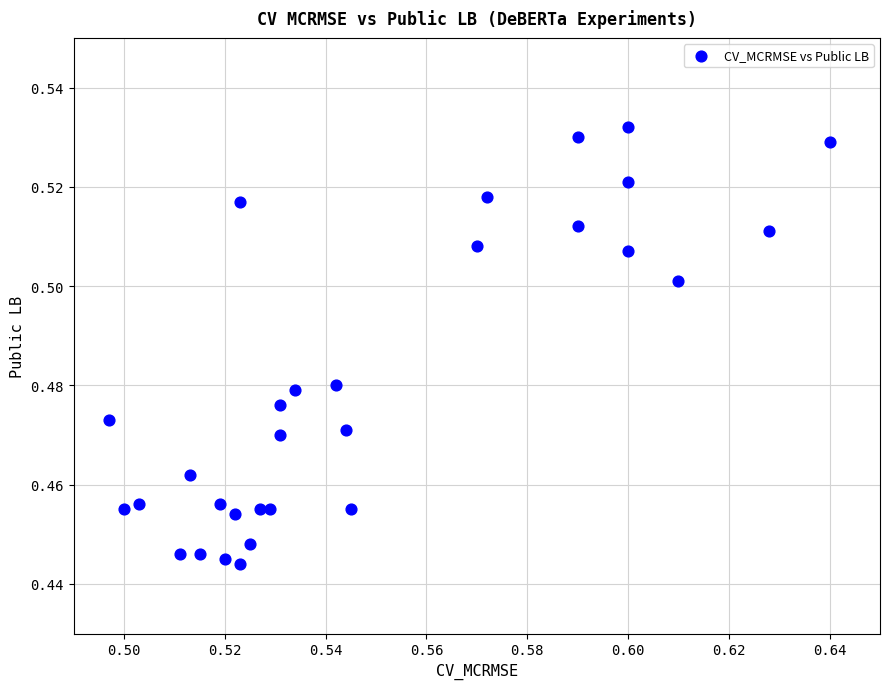

How many points are shown in the scatter plot?

30